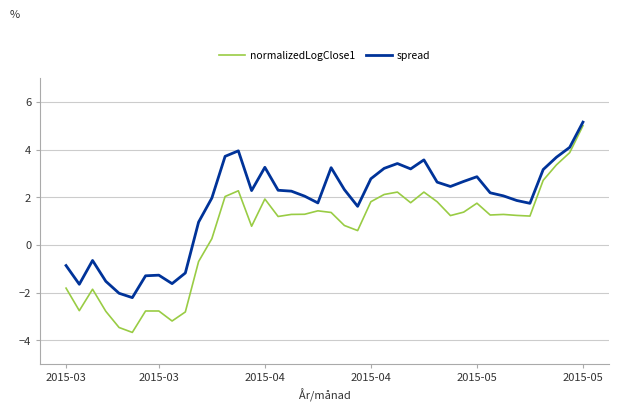

Rank the series by their average value, from lowest to highest.

normalizedLogClose1, spread